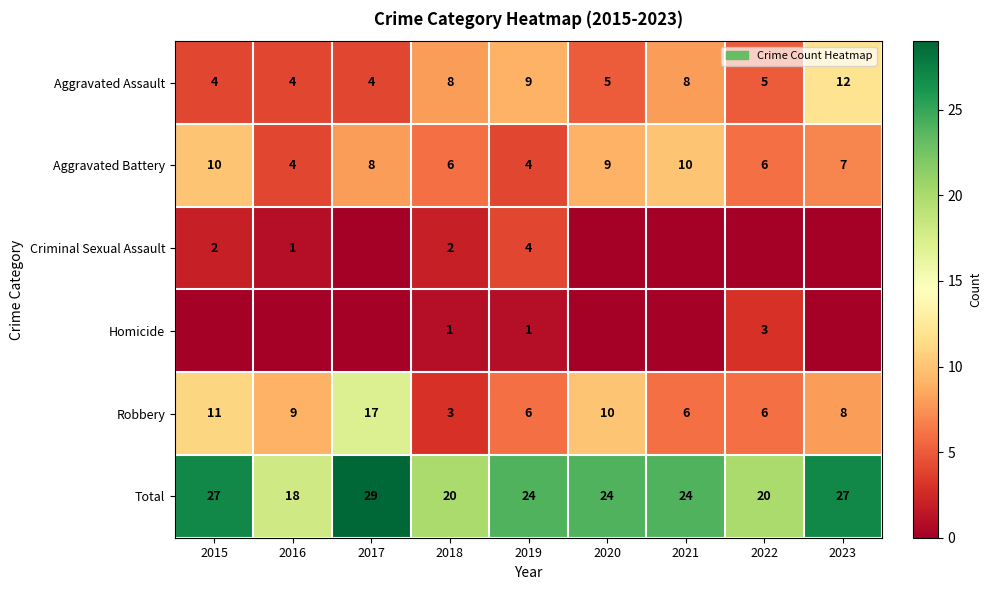

What is the sum of the Aggravated Assault values at 2019 and 2017?

13